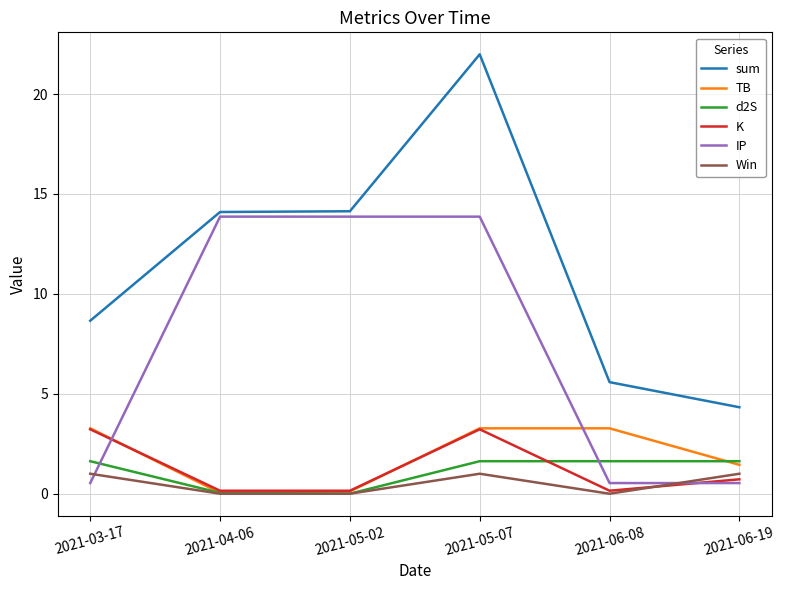

What are all the series names shown in the legend?

sum, TB, d2S, K, IP, Win